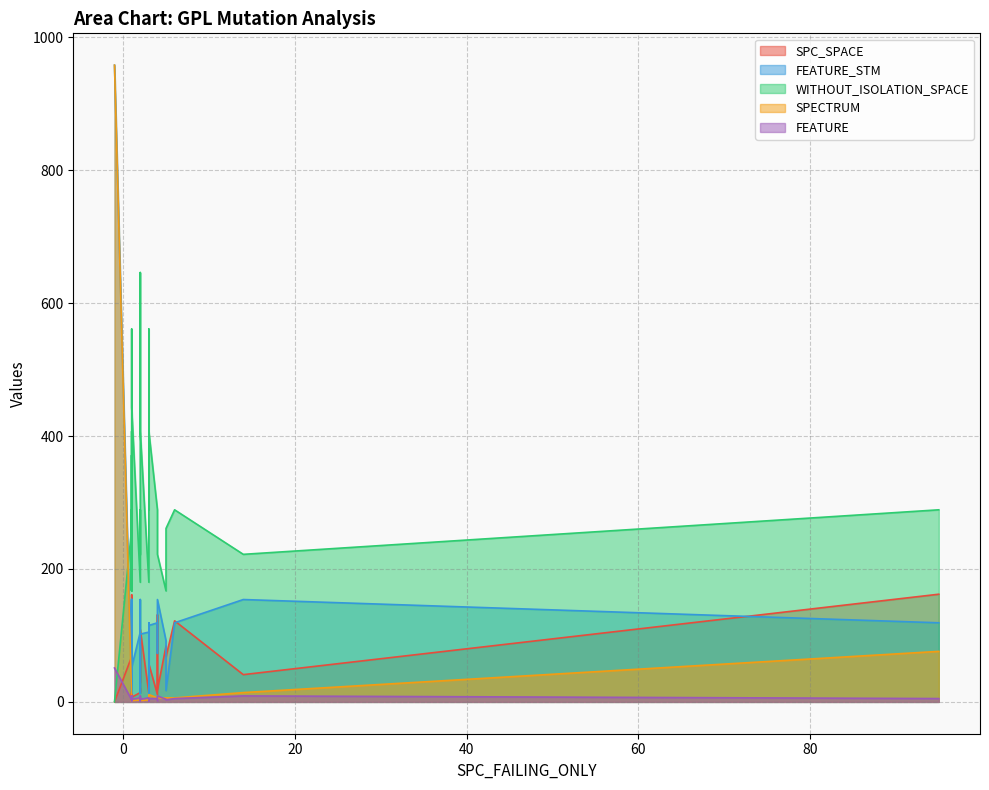

Where does the FEATURE_STM series first go above 105?

1